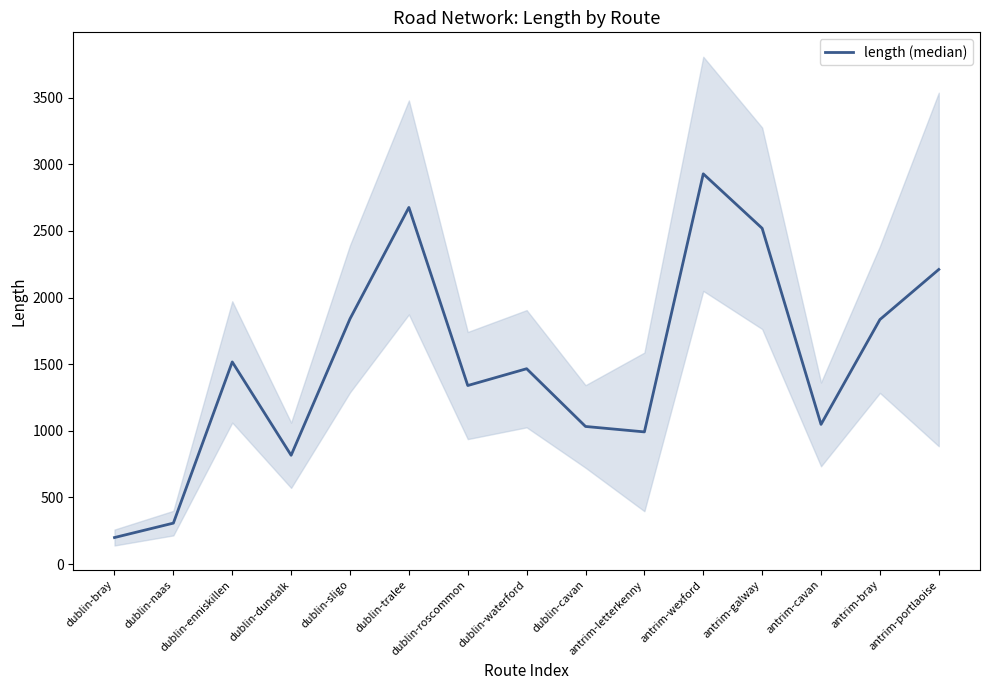

What is the average value?

1515.4